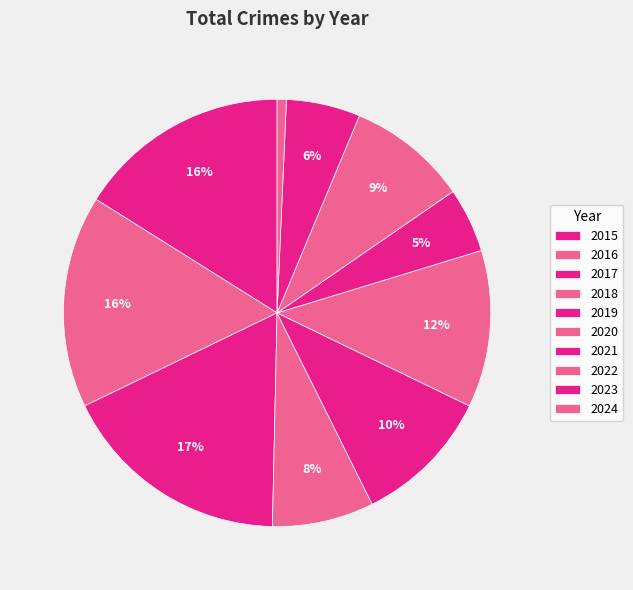

How many segments does this pie chart have?

10